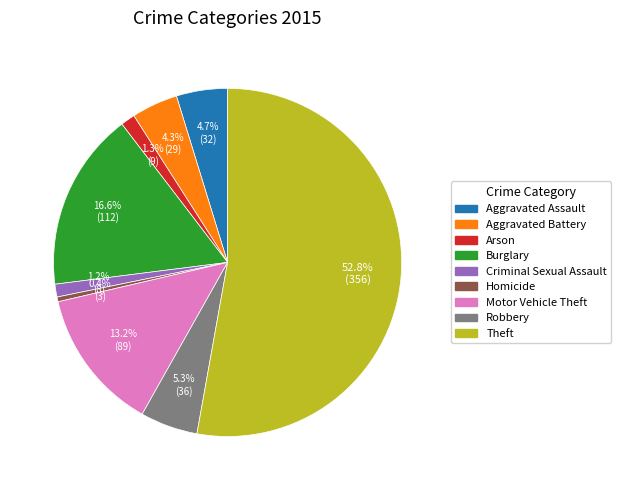

To the nearest percent, what portion does Criminal Sexual Assault represent?

1%